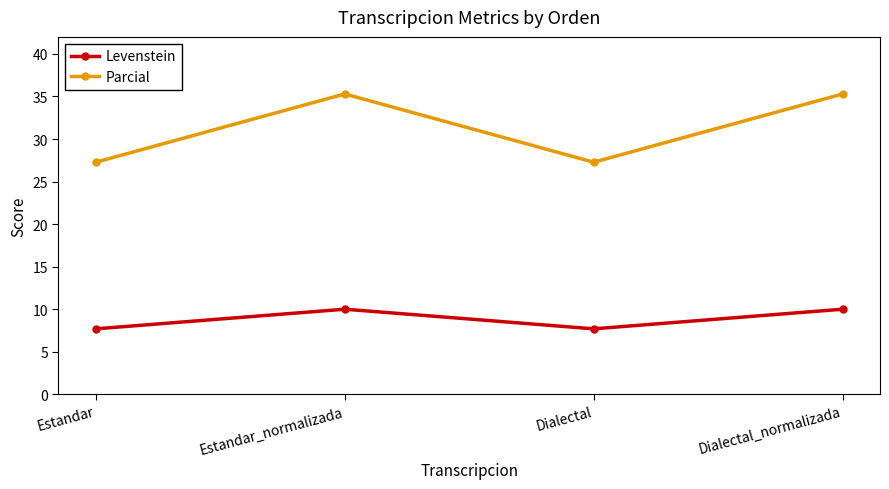

At which category does Levenstein reach its first local valley?

Dialectal